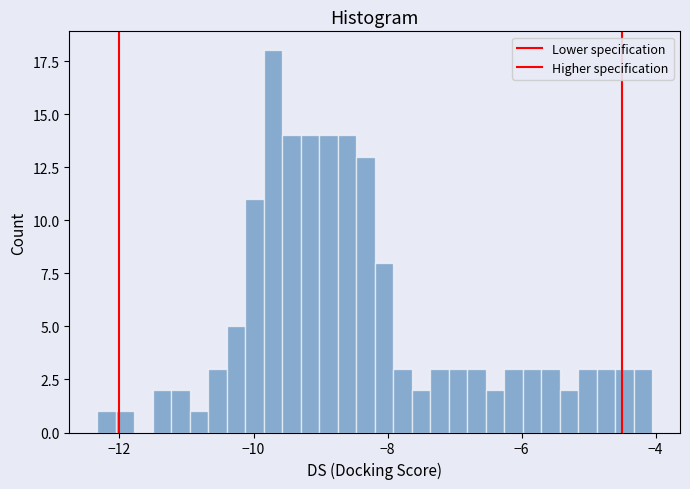

Around what value on the x-axis is the tallest bar? Give the approximate position of its centre, as read against the axis.

-9.8